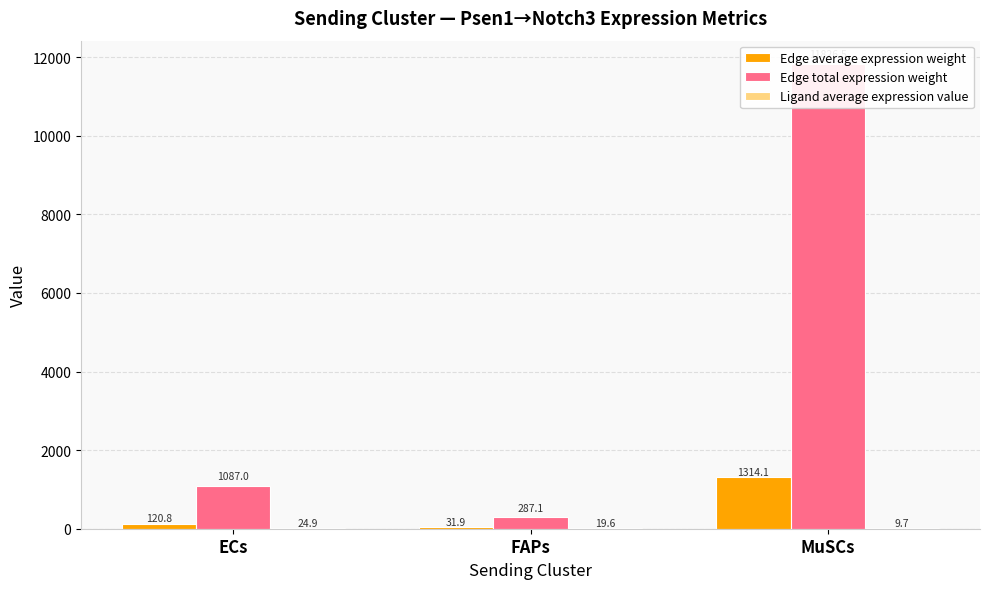

Reading left to right, extract all data points from this chart.

Edge average expression weight: ECs=120.8	FAPs=31.9	MuSCs=1314.1
Edge total expression weight: ECs=1087.0	FAPs=287.1	MuSCs=11826.5
Ligand average expression value: ECs=24.9	FAPs=19.6	MuSCs=9.7